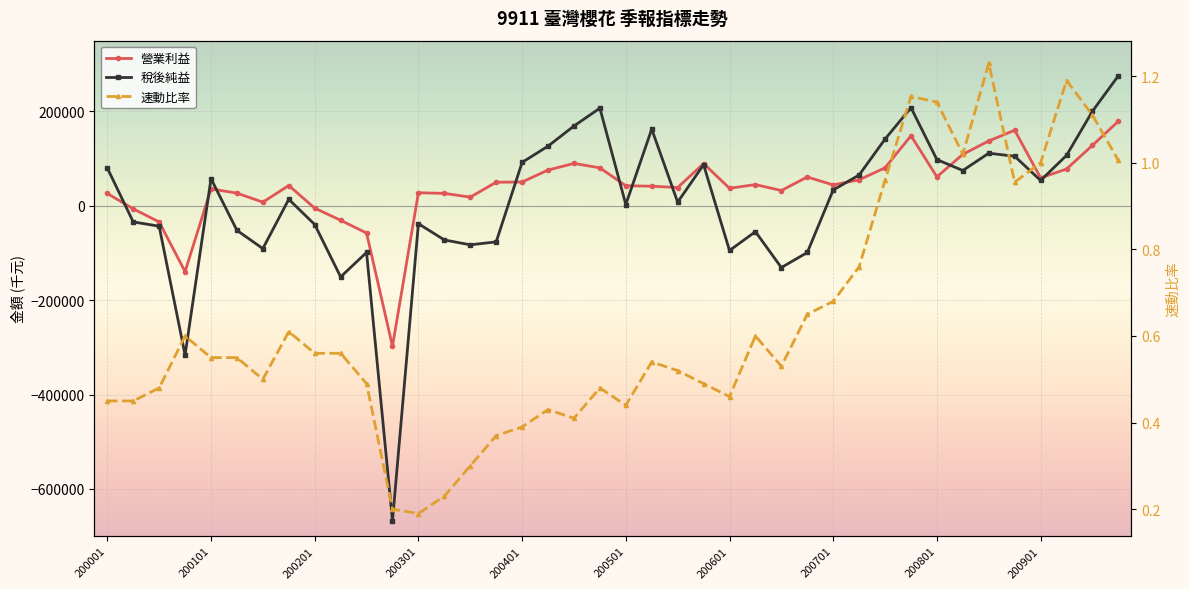

Count the number of categories in the chart.

40